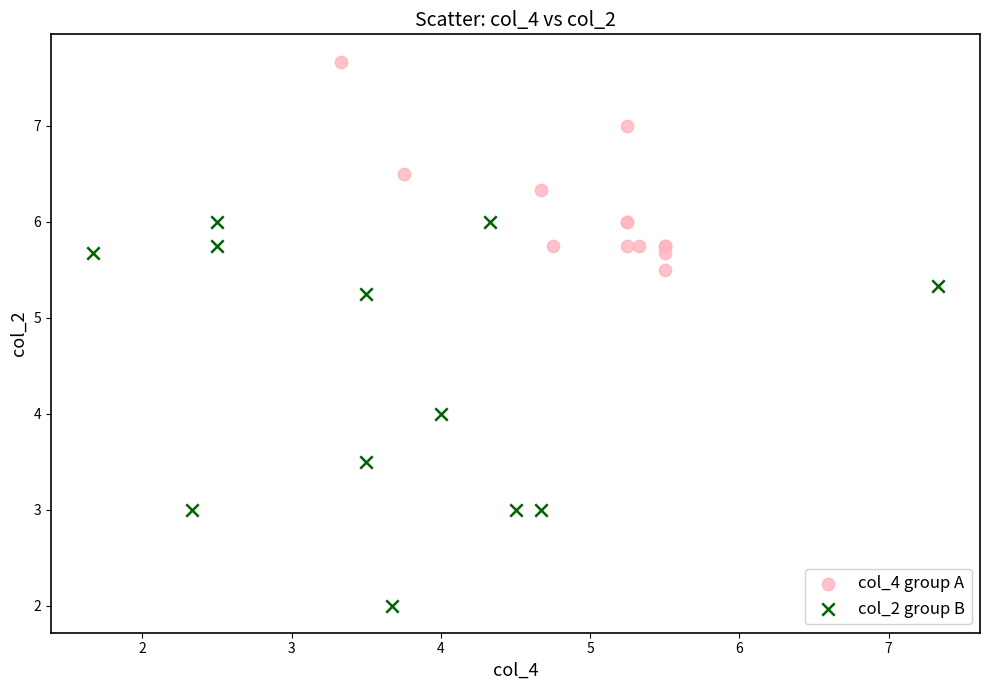

Which series has the widest spread of Y values?

col_2 group B